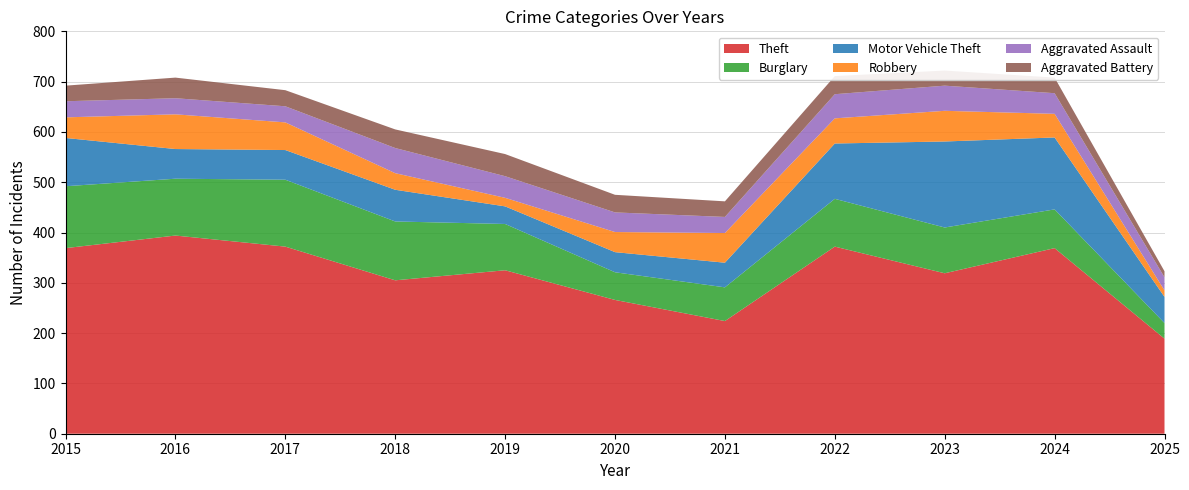

Reading left to right, list all the values displayed in this chart.

Theft: 369	394	372	305	325	266	224	372	319	369	189
Burglary: 123	113	133	117	92	55	67	95	91	77	31
Motor Vehicle Theft: 96	59	59	63	35	40	49	110	171	143	52
Robbery: 41	69	55	33	17	40	59	50	61	47	13
Aggravated Assault: 32	32	32	50	43	39	32	48	50	41	26
Aggravated Battery: 31	41	32	37	44	35	31	36	30	31	12